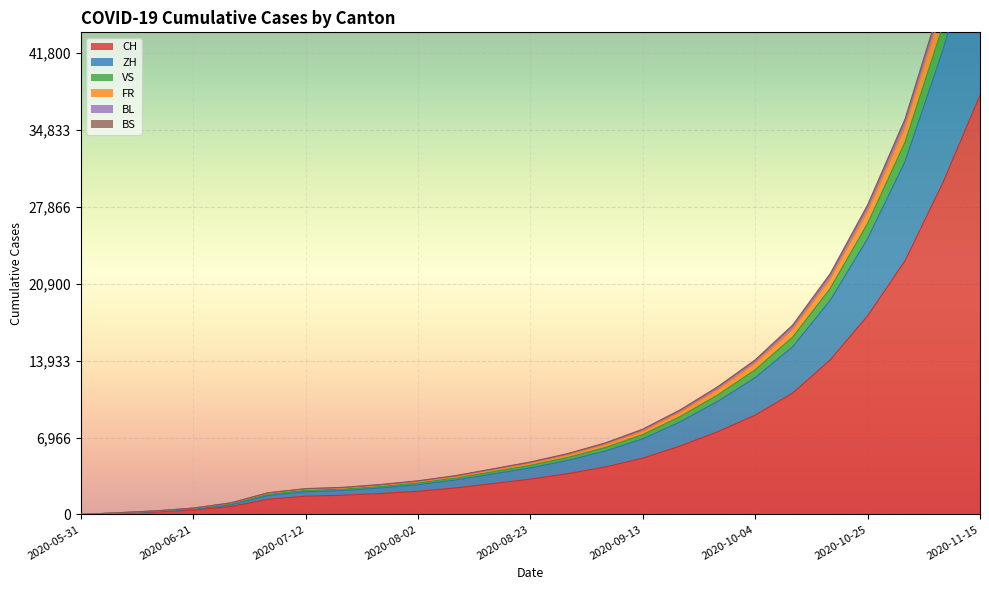

What are all the series names shown in the legend?

CH, ZH, VS, FR, BL, BS